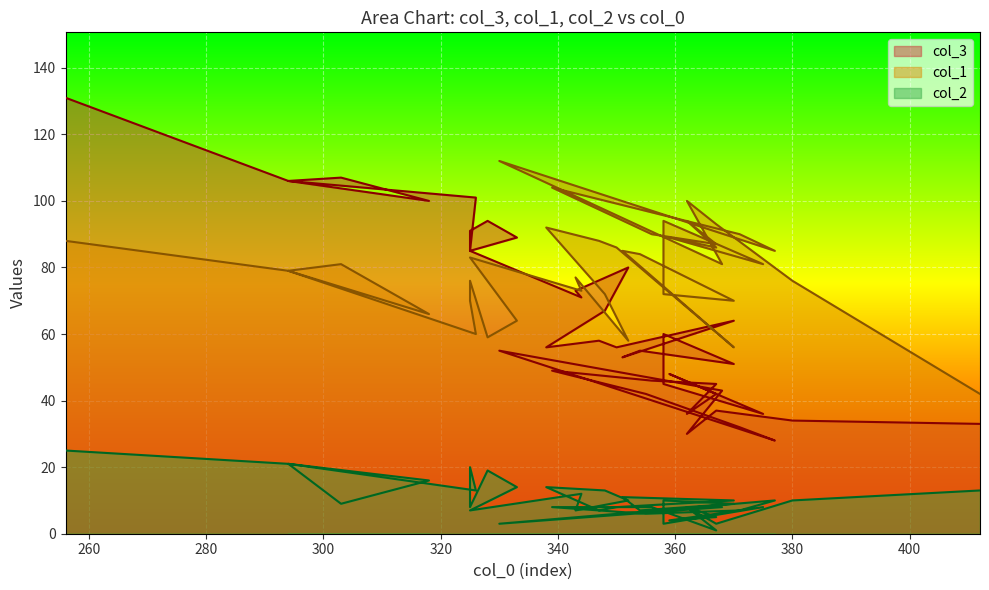

What are all the series names shown in the legend?

col_3, col_1, col_2